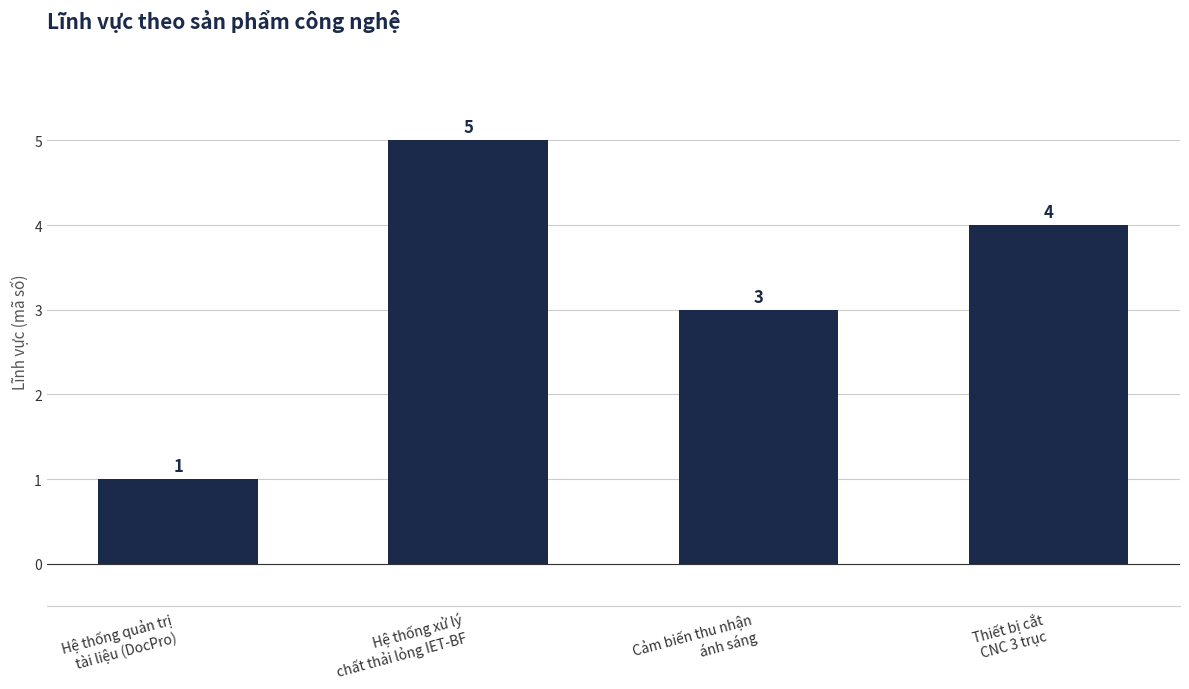

Which category has the lowest value across all series?

Hệ thống quản trị
tài liệu (DocPro)